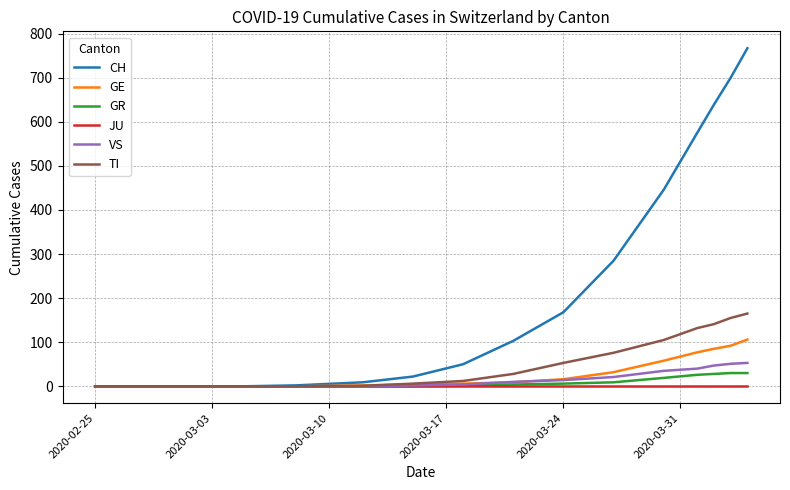

Which series has the largest total across all categories?

CH